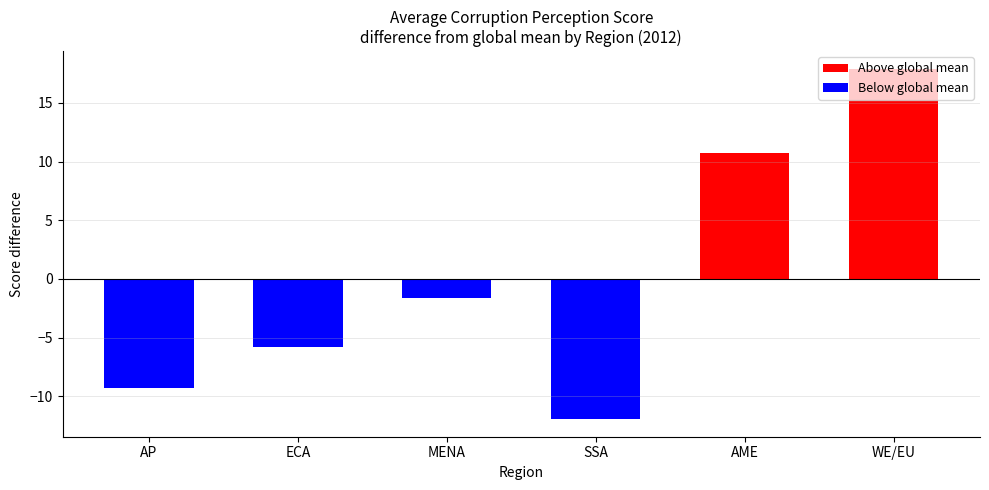

Reading right to left, transcribe all the data shown in this chart.

17.9	10.8	-12.0	-1.6	-5.8	-9.3